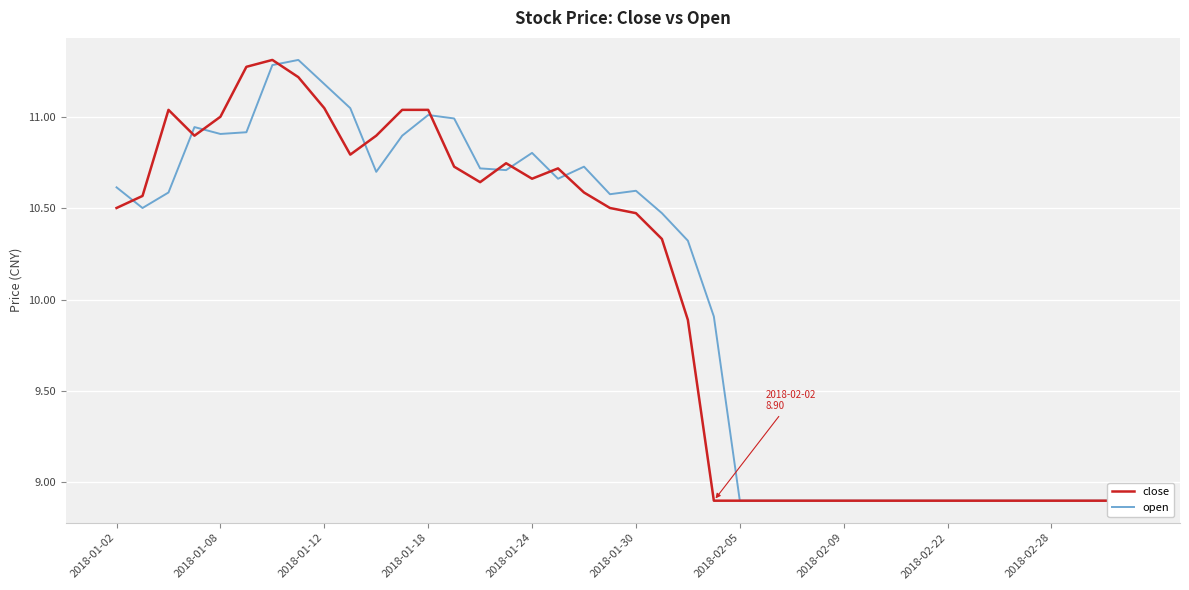

True or false: open and close intersect in this chart.

True